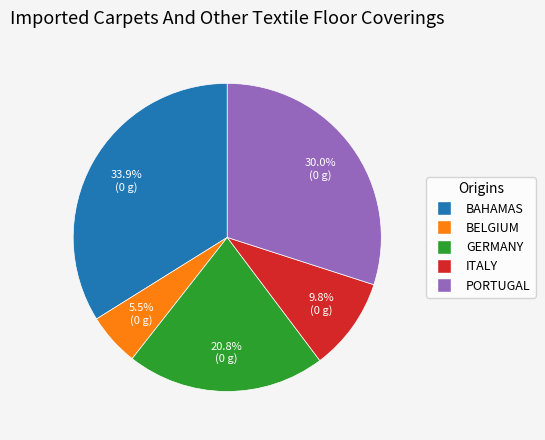

Combined, do PORTUGAL and ITALY account for over 50%?

No